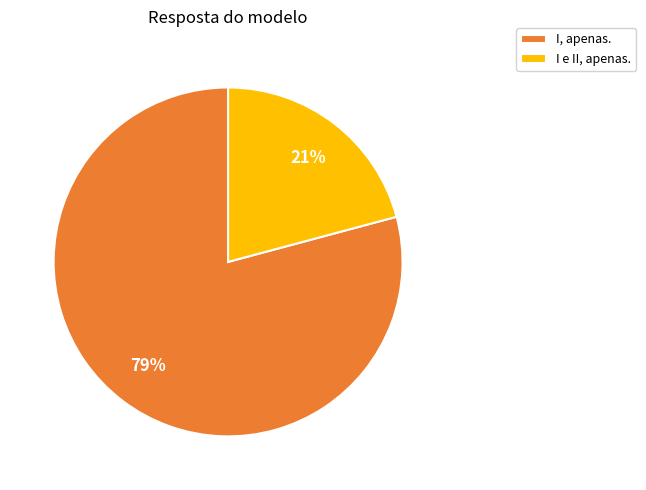

Do I, apenas. and I e II, apenas. together represent more than half of the pie?

Yes